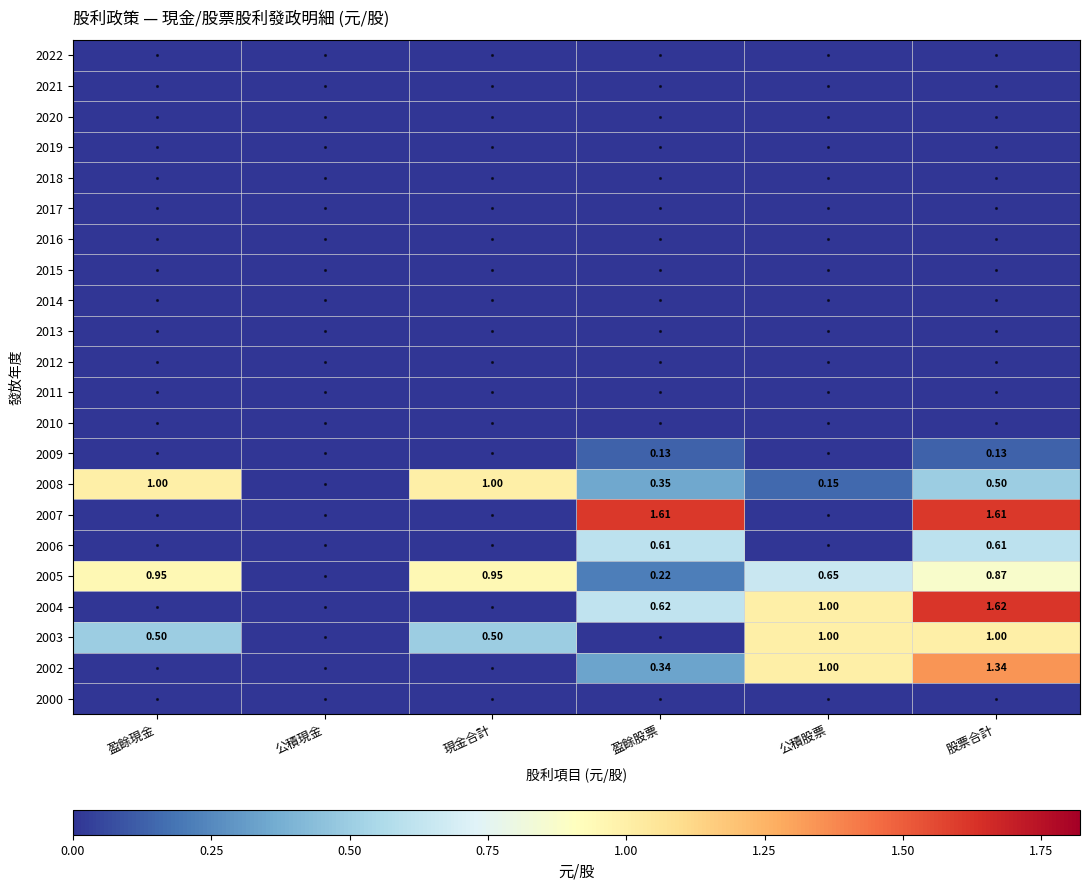

At which label is 2000 closest to 0?

盈餘現金